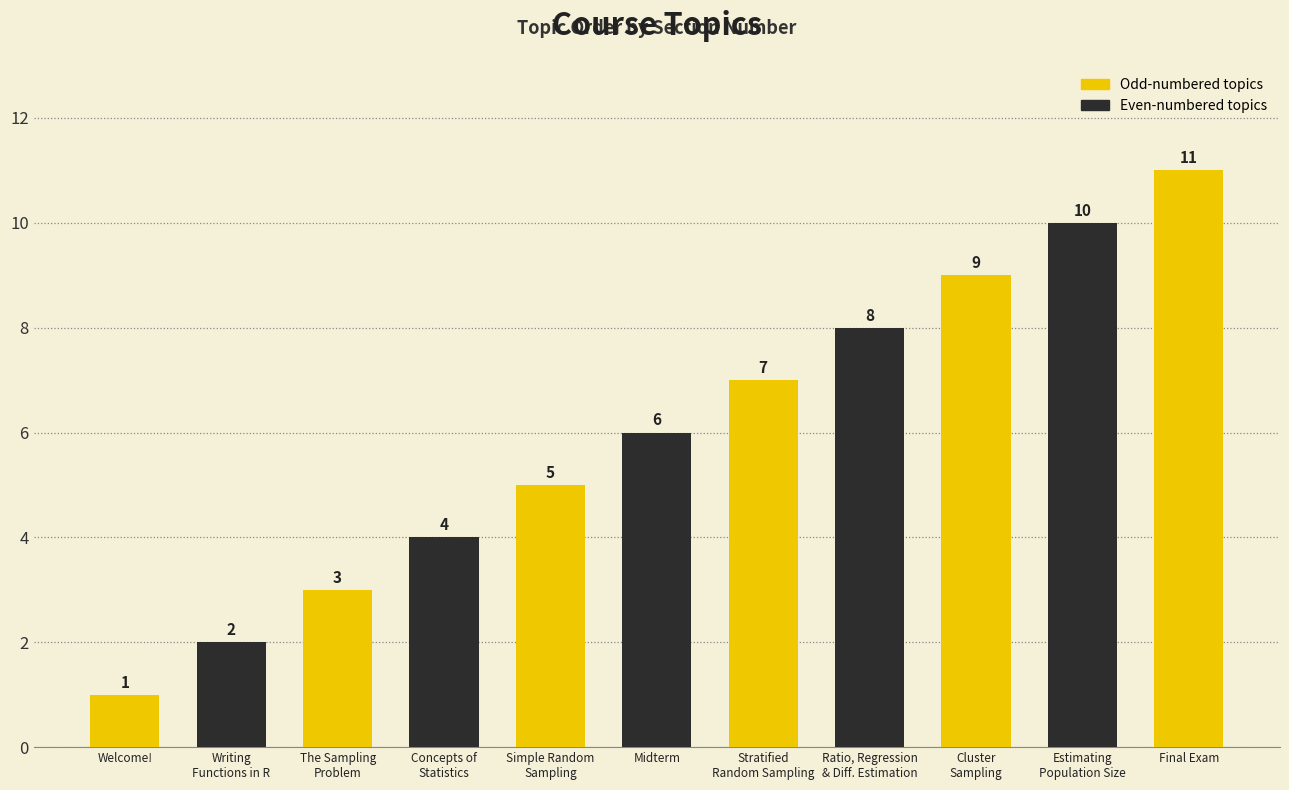

Reading right to left, transcribe all the data shown in this chart.

11	10	9	8	7	6	5	4	3	2	1